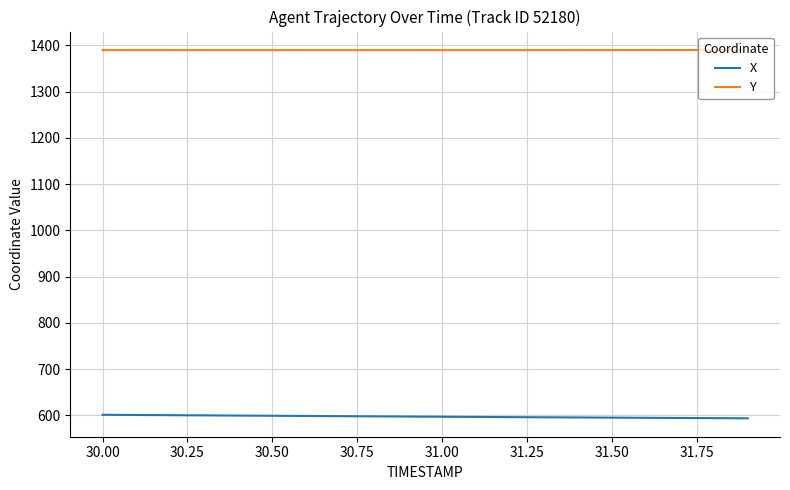

At how many categories does at least one series exceed 630?

20